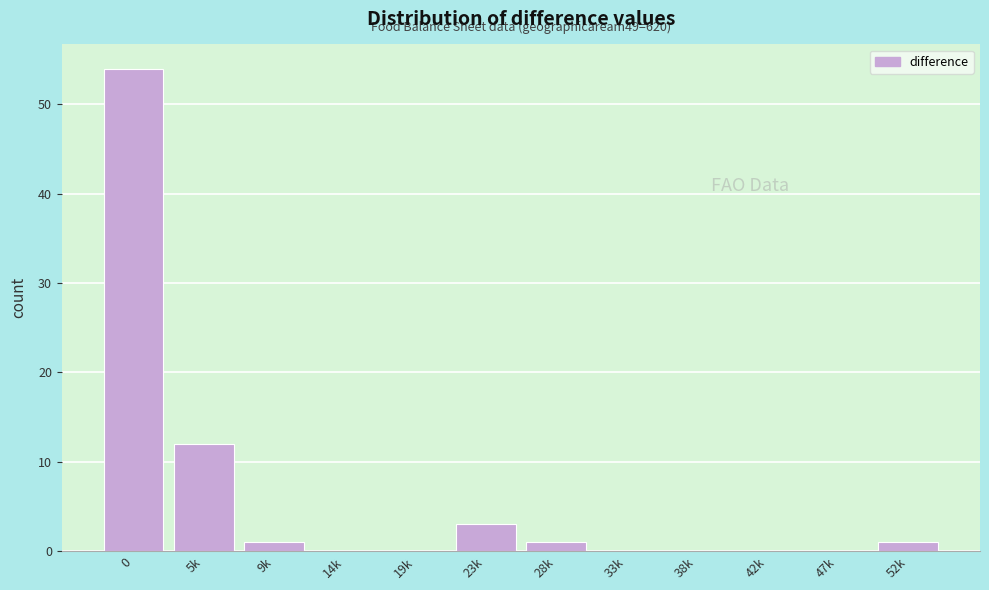

Reading left to right, extract all data points from this chart.

0=54	5k=12	9k=1	14k=0	19k=0	23k=3	28k=1	33k=0	38k=0	42k=0	47k=0	52k=1